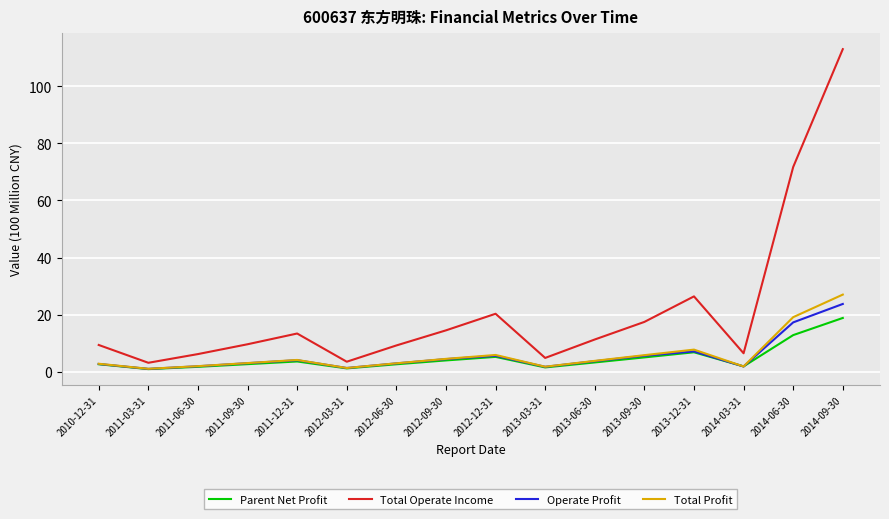

At which category does Total Operate Income reach its first local valley?

2011-03-31